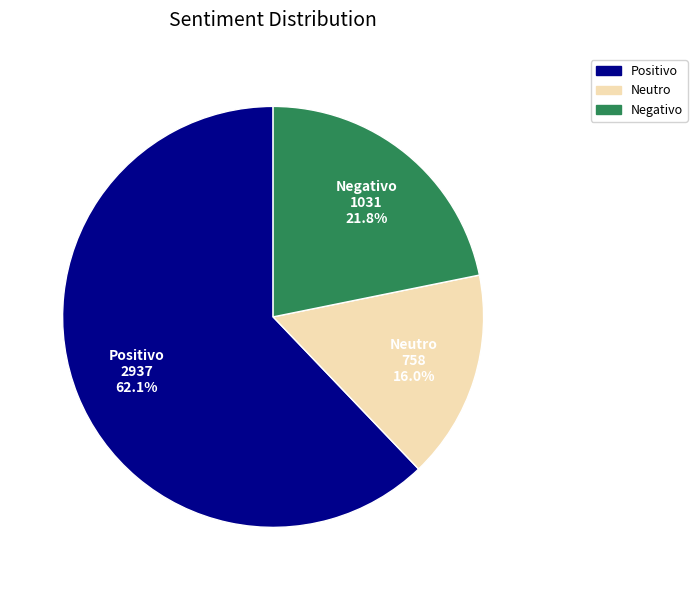

Rank the categories by value from highest to lowest.

Positivo, Negativo, Neutro